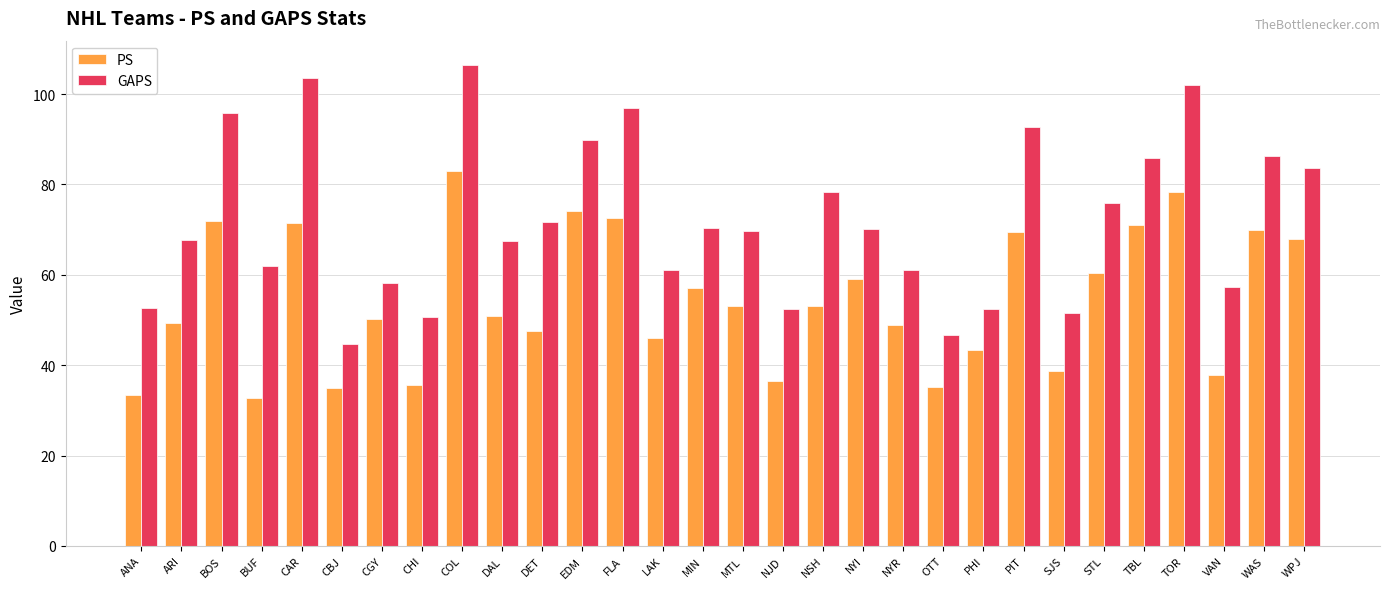

What is the label of the 14th bar from the right?

NJD